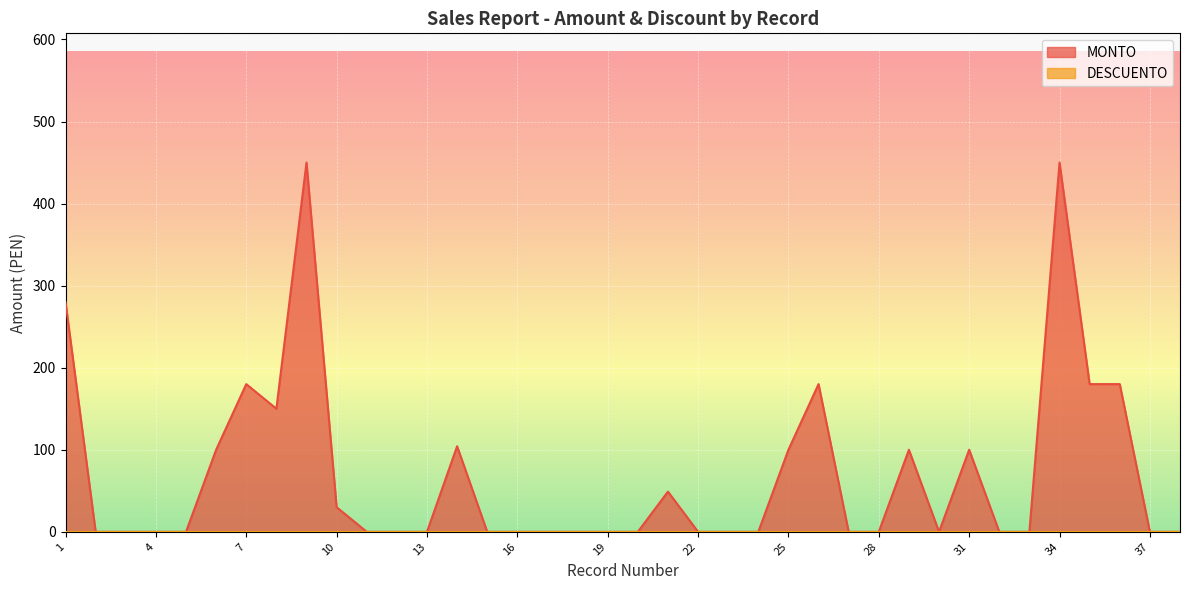

Is it true that the value at 10 is 30.0?

True